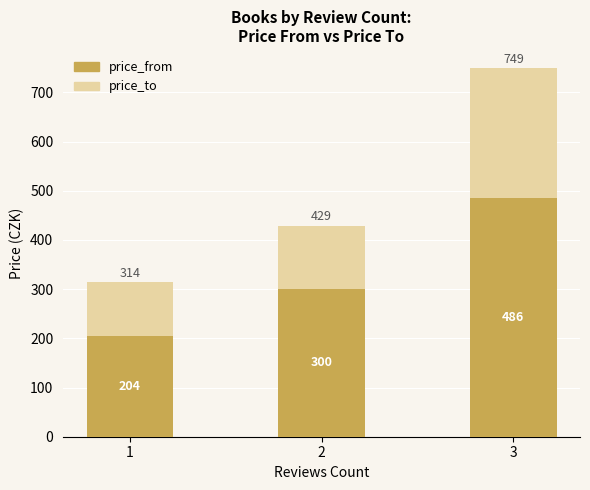

At which label does price_from reach its peak?

3